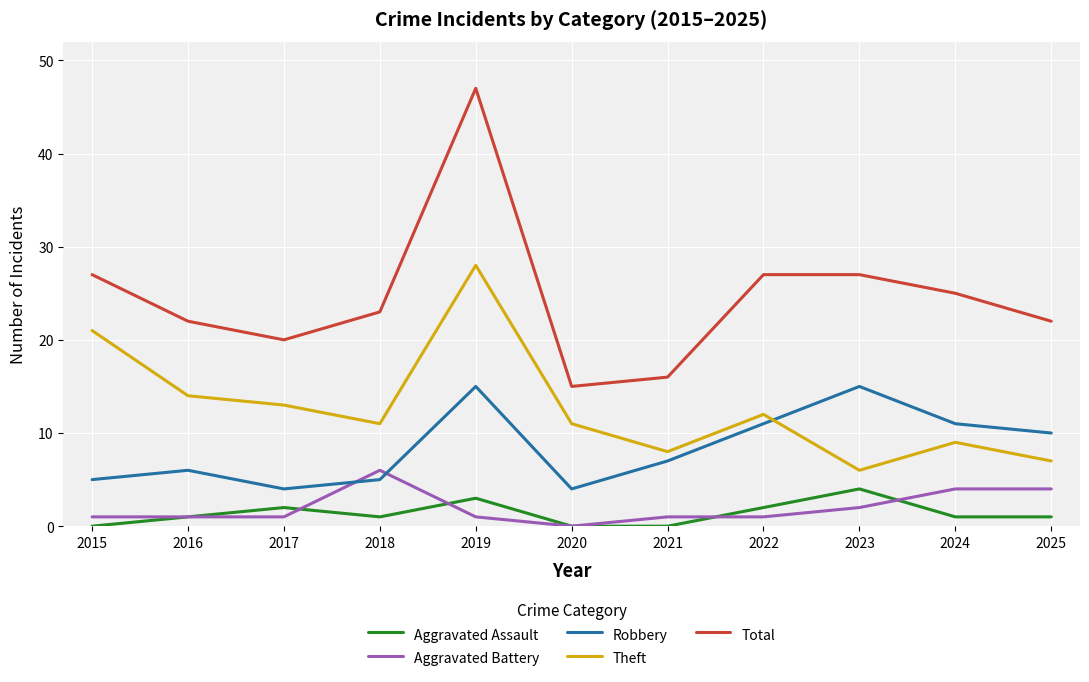

What are all the series names shown in the legend?

Aggravated Assault, Aggravated Battery, Robbery, Theft, Total